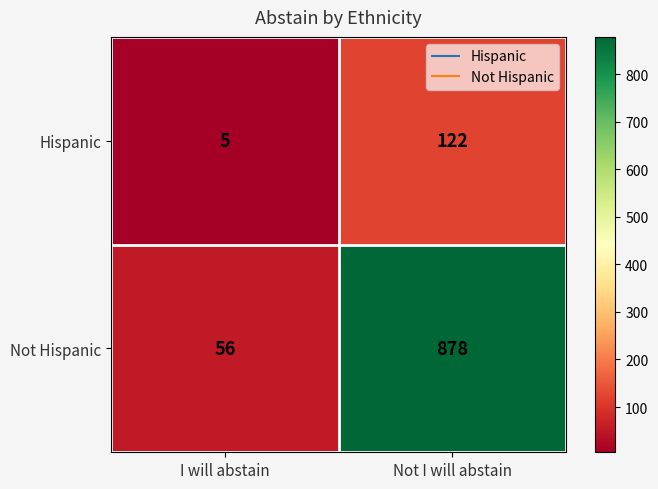

Reading right to left, what are all the values shown in this chart?

Hispanic: 122	5
Not Hispanic: 878	56